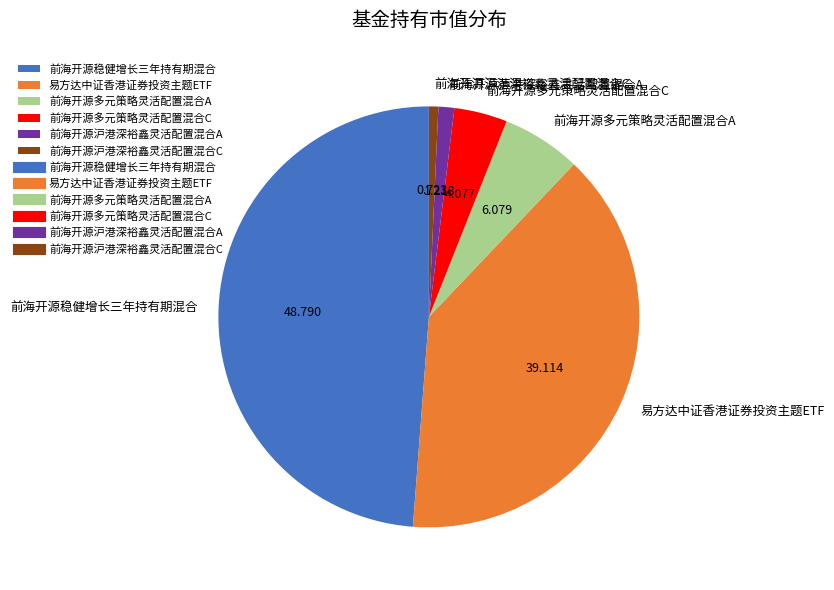

Is there any slice that represents more than half of the pie?

No